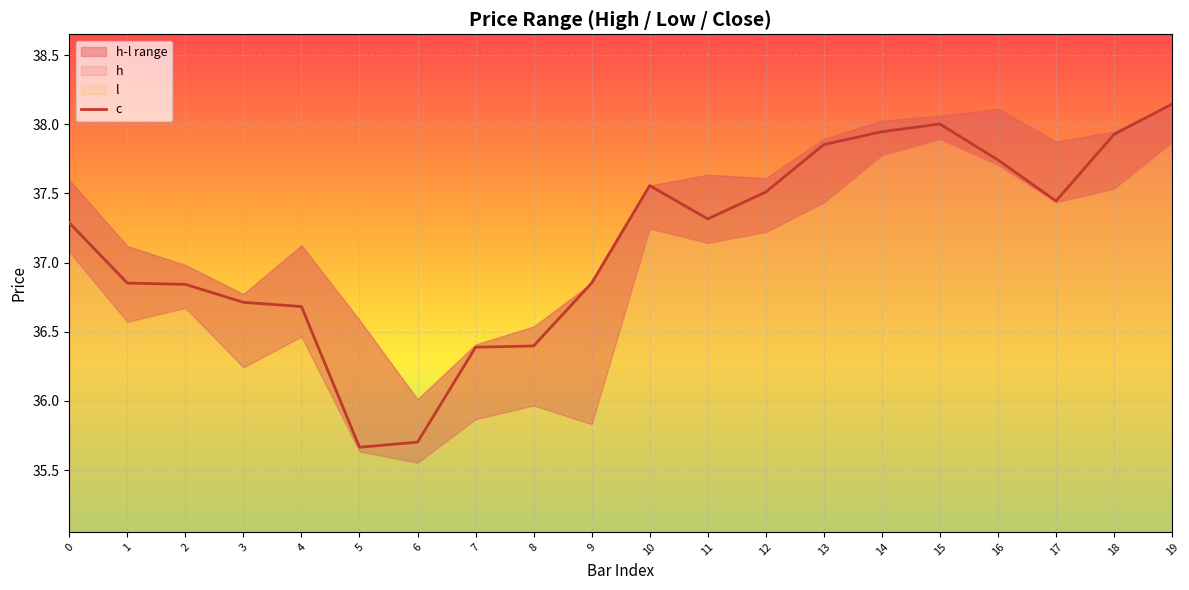

Rank the categories by value from lowest to highest.

5, 6, 7, 8, 4, 3, 2, 1, 9, 0, 11, 17, 12, 10, 16, 13, 18, 14, 15, 19